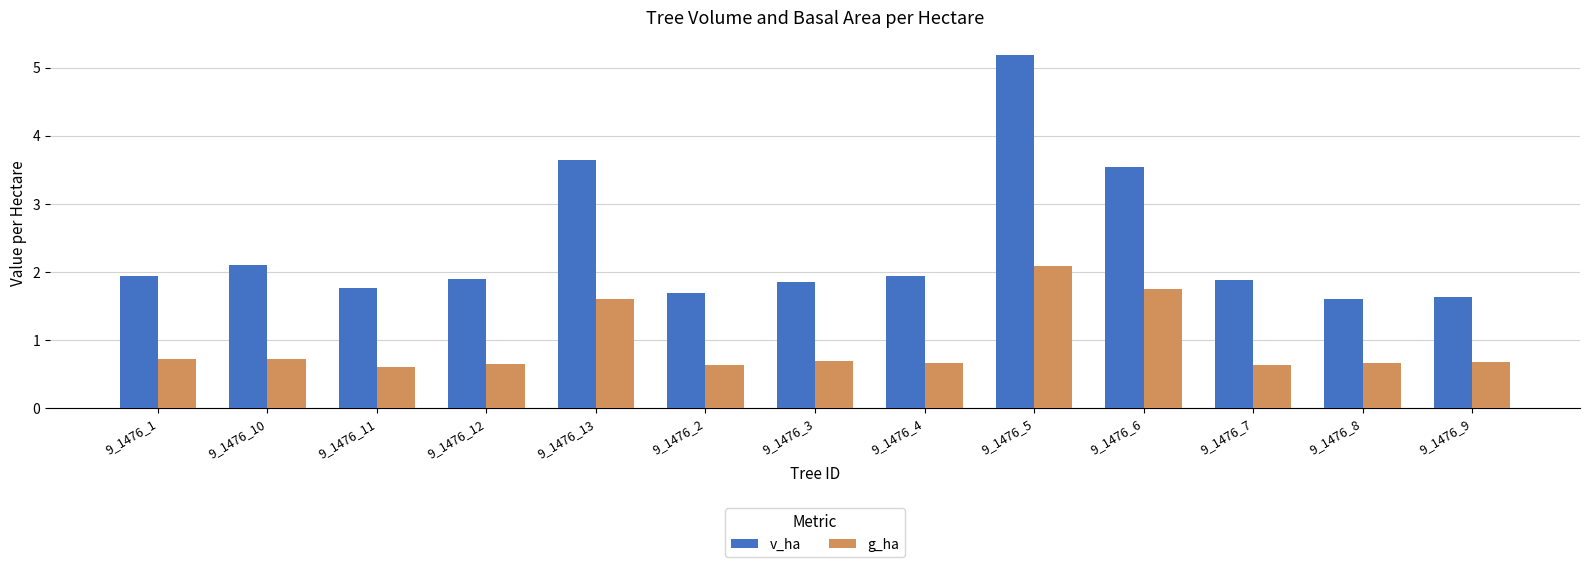

What is the lowest value of the g_ha series?

0.6